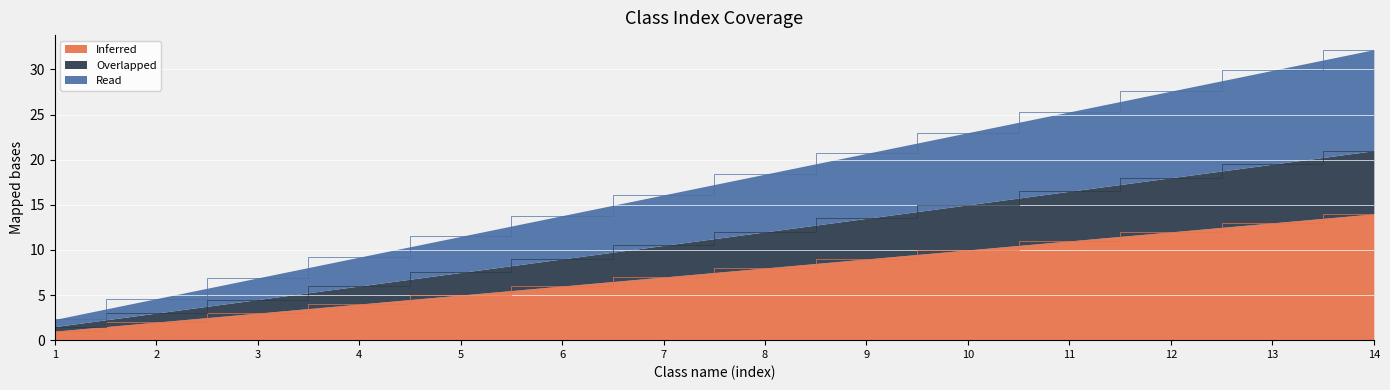

True or false: Overlapped has more than 0 interior local peaks.

False